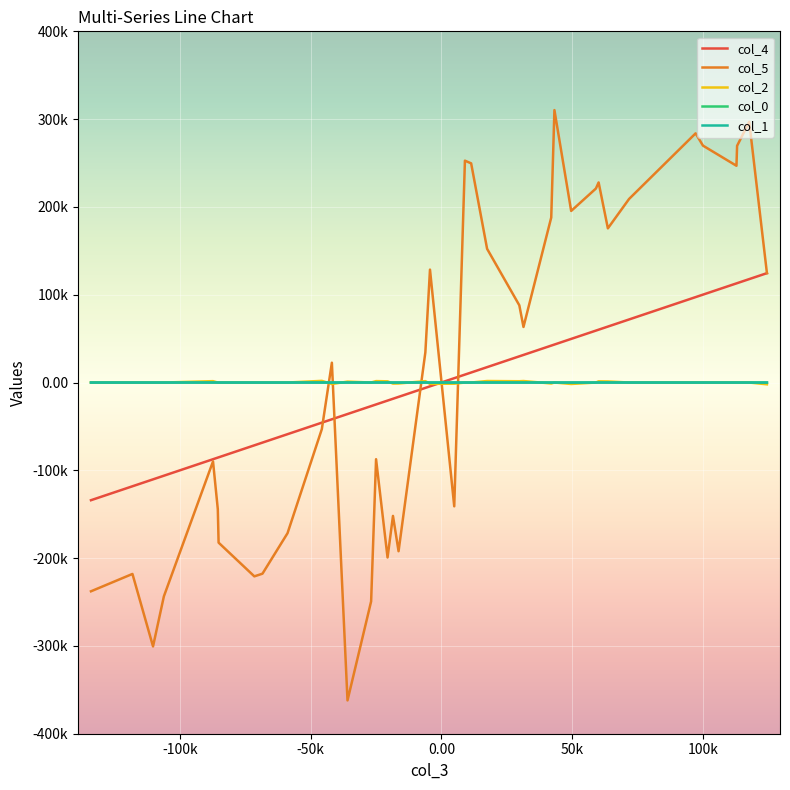

True or false: col_2 has more than 0 points higher than both neighbors.

True